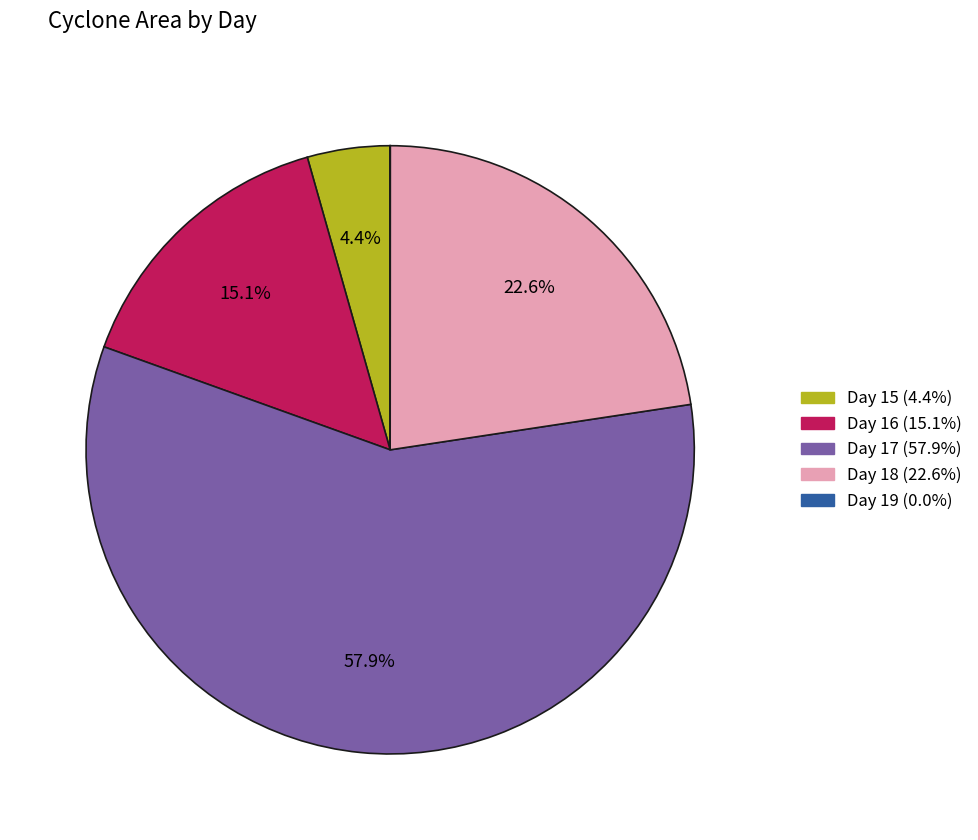

Is there any slice that represents more than half of the pie?

Yes